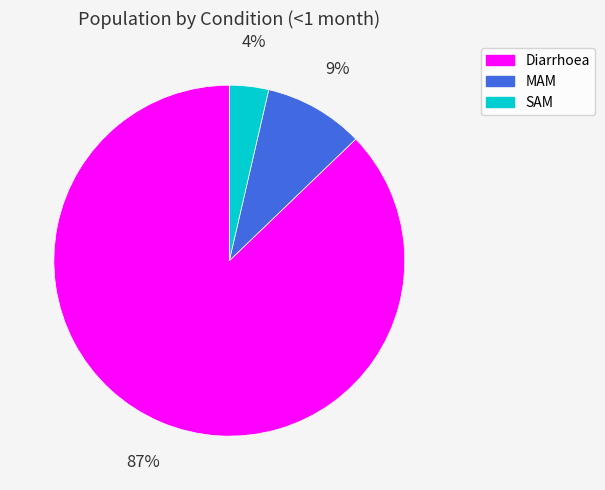

Between Diarrhoea and MAM, which is larger?

Diarrhoea